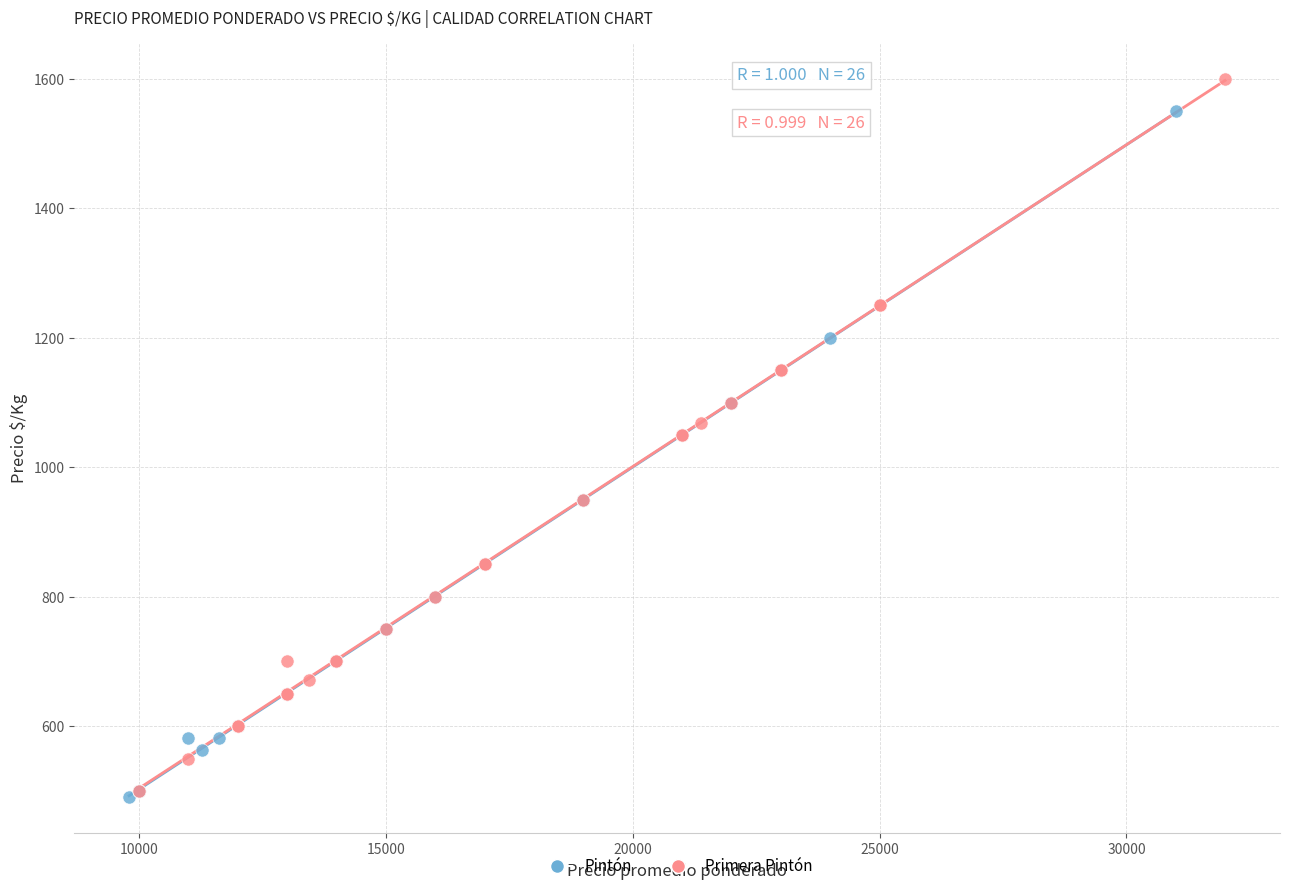

Which series reaches the maximum Y coordinate?

Primera Pintón